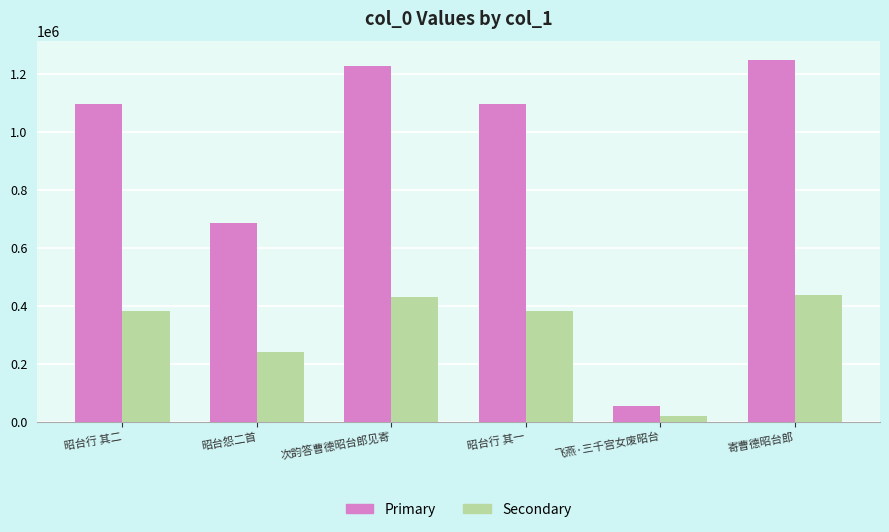

The Primary series shows 331438.7 at 昭台行 其一. True or false?

False